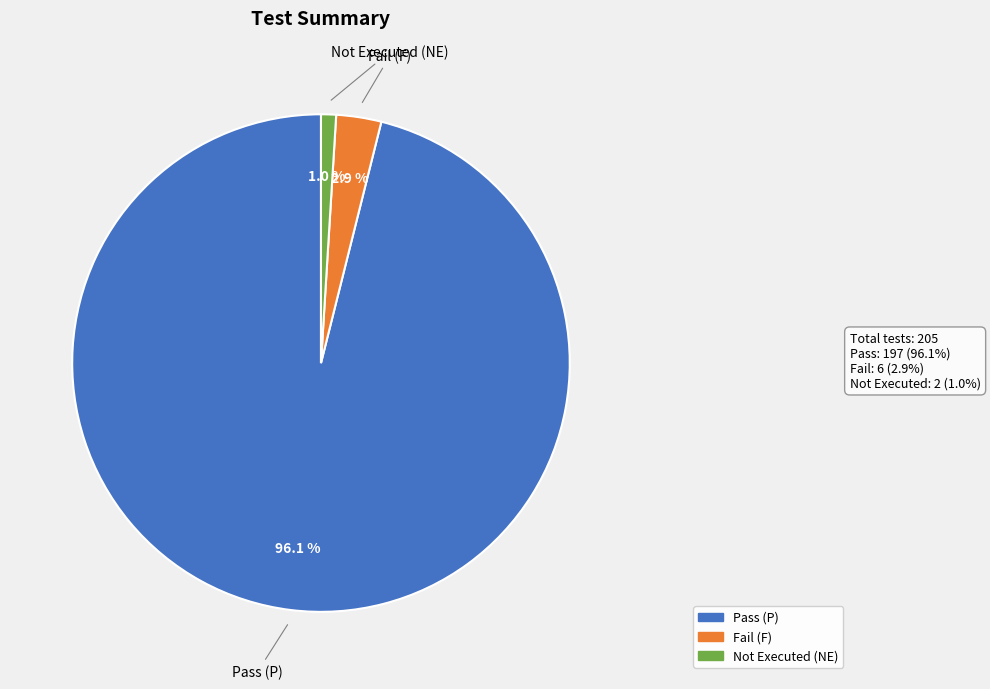

Is there a majority slice in this chart?

Yes